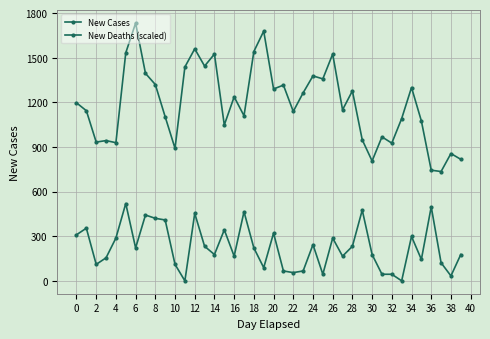

Count the number of categories in the chart.

40